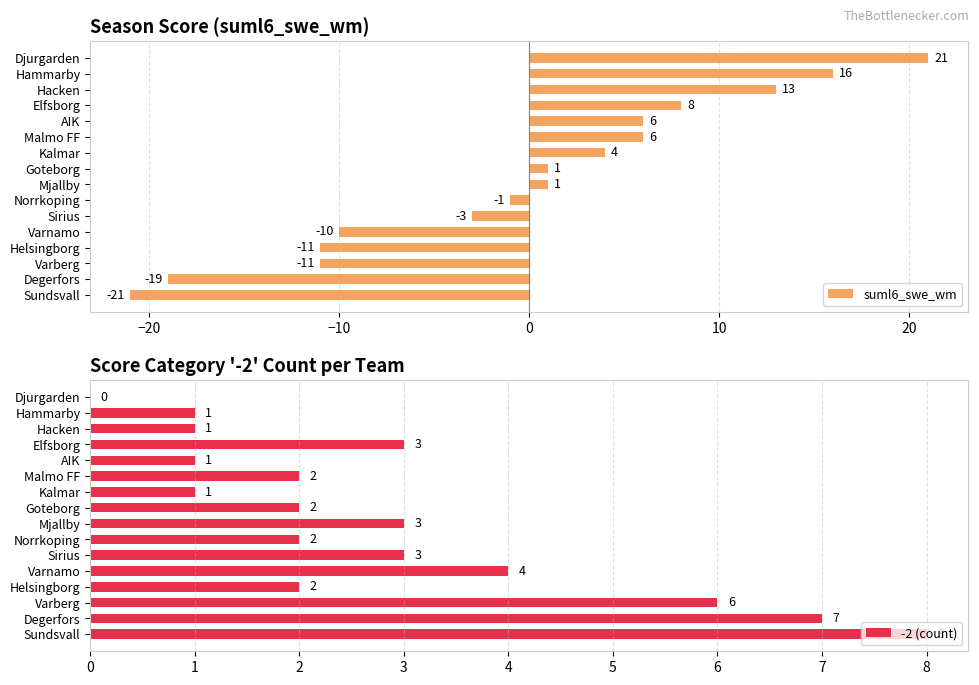

What is the difference between the maximum and minimum values in the suml6_swe_wm series?

42